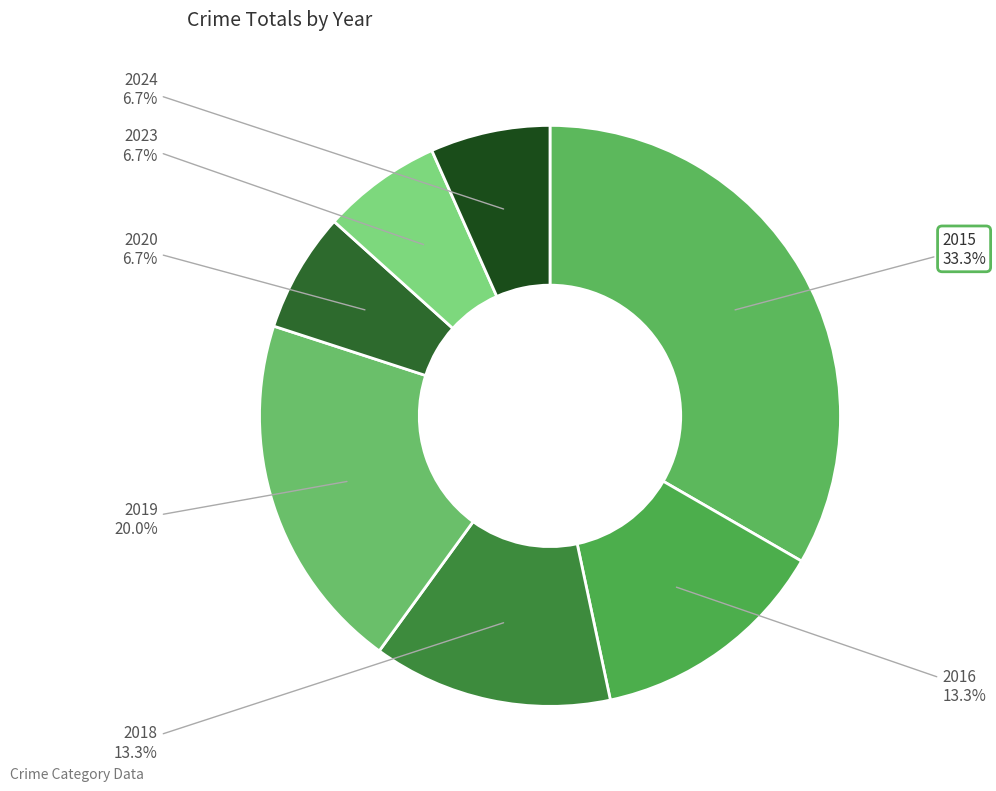

Does 2020 account for over 50% of the chart?

No